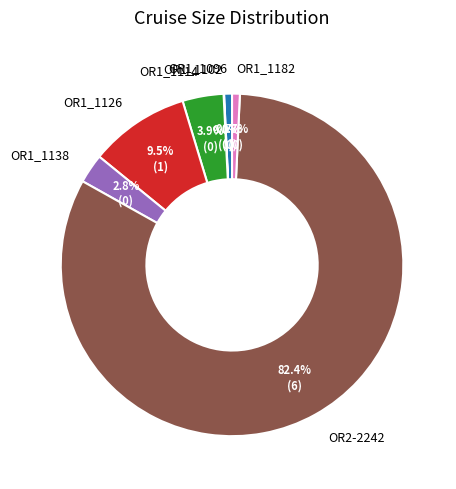

To the nearest percent, what is the difference between the largest and smallest slice percentages?

82%